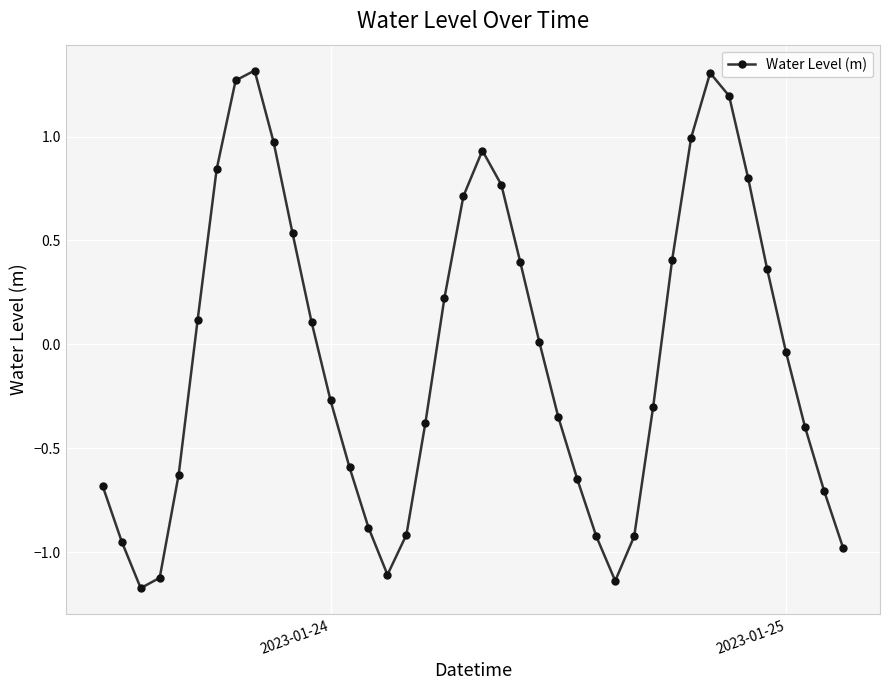

True or false: there are more than 1 points higher than both neighbors.

True